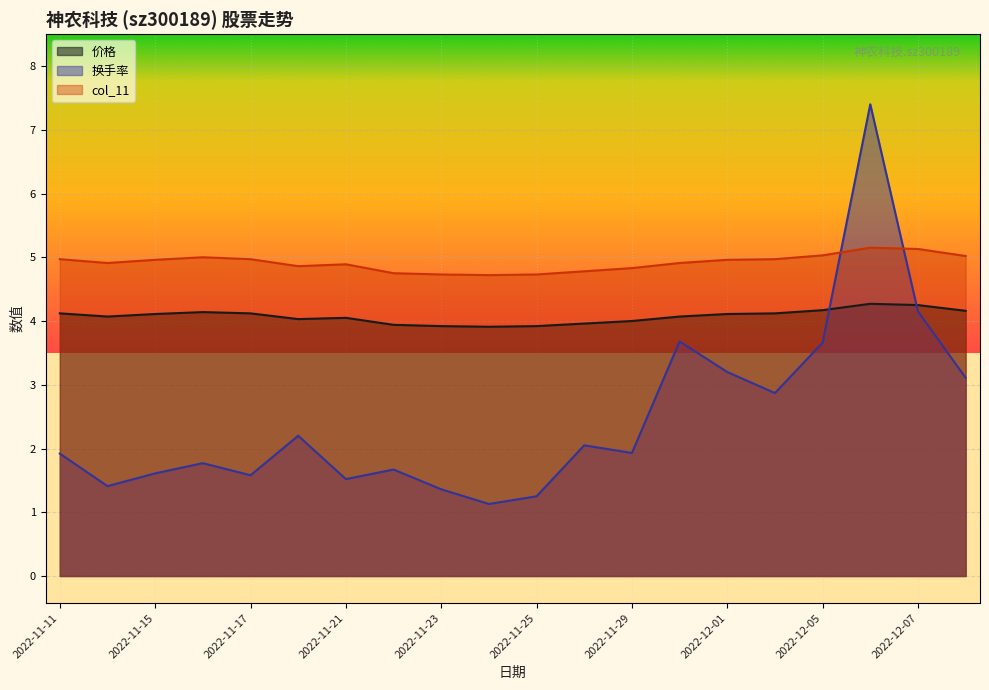

Rank the series by their maximum value, from lowest to highest.

价格, col_11, 换手率